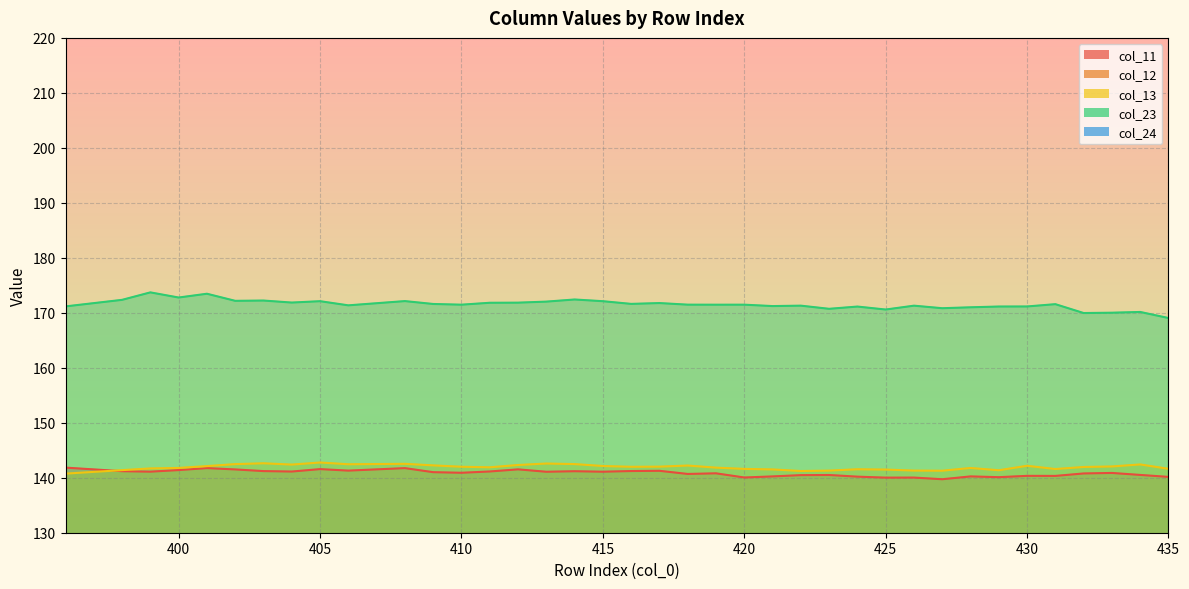

Which series has the largest total across all categories?

col_23